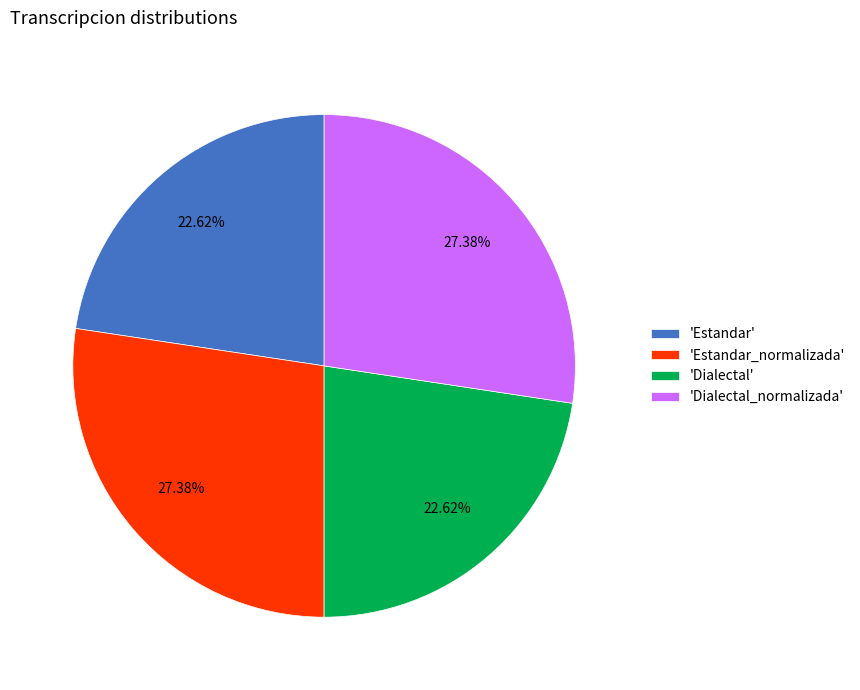

Does 'Dialectal' represent more than half of the total?

No